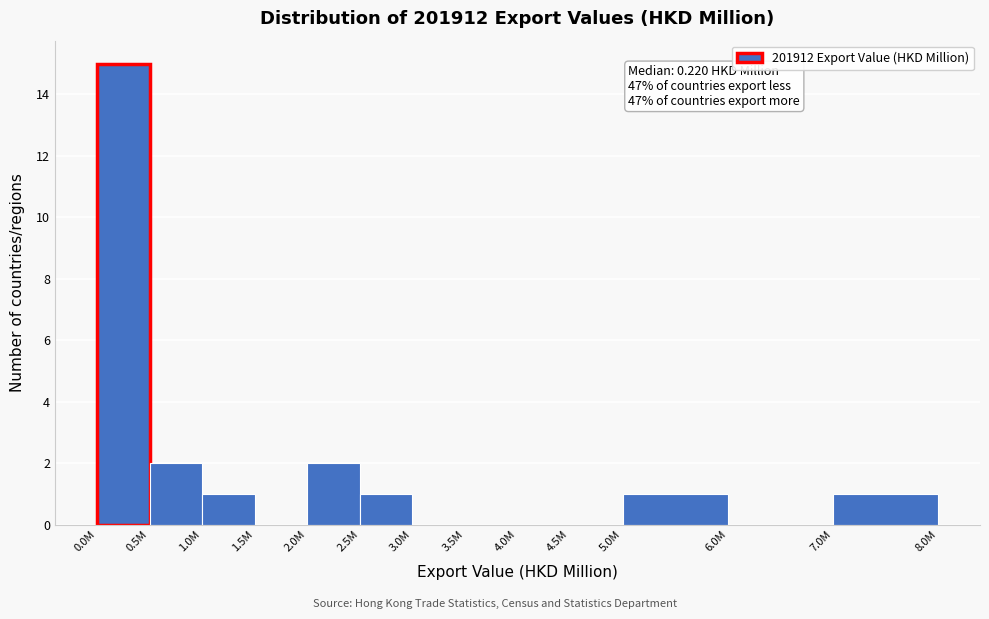

Reading left to right, what are all the values shown in this chart?

0.0M=15	0.5M=2	1.0M=1	1.5M=0	2.0M=2	2.5M=1	3.0M=0	3.5M=0	4.0M=0	4.5M=0	5.0M=1	6.0M=0	7.0M=1